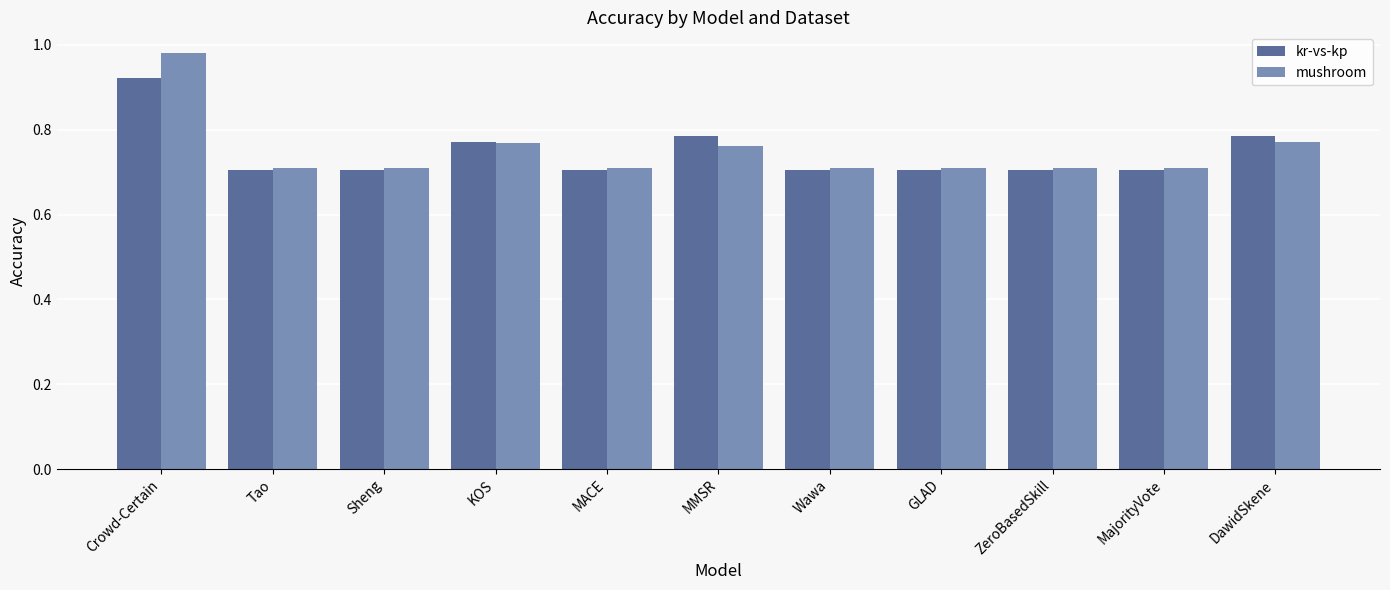

Which category has the highest value across all series?

Crowd-Certain